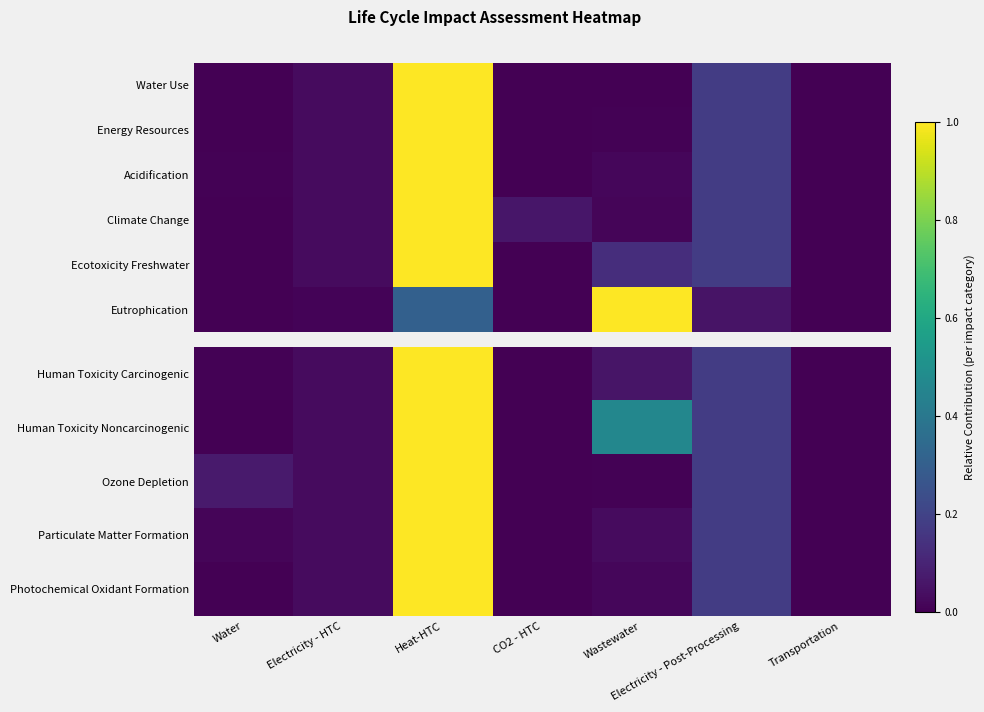

Which has a higher value, Electricity - Post-Processing or Transportation?

Electricity - Post-Processing